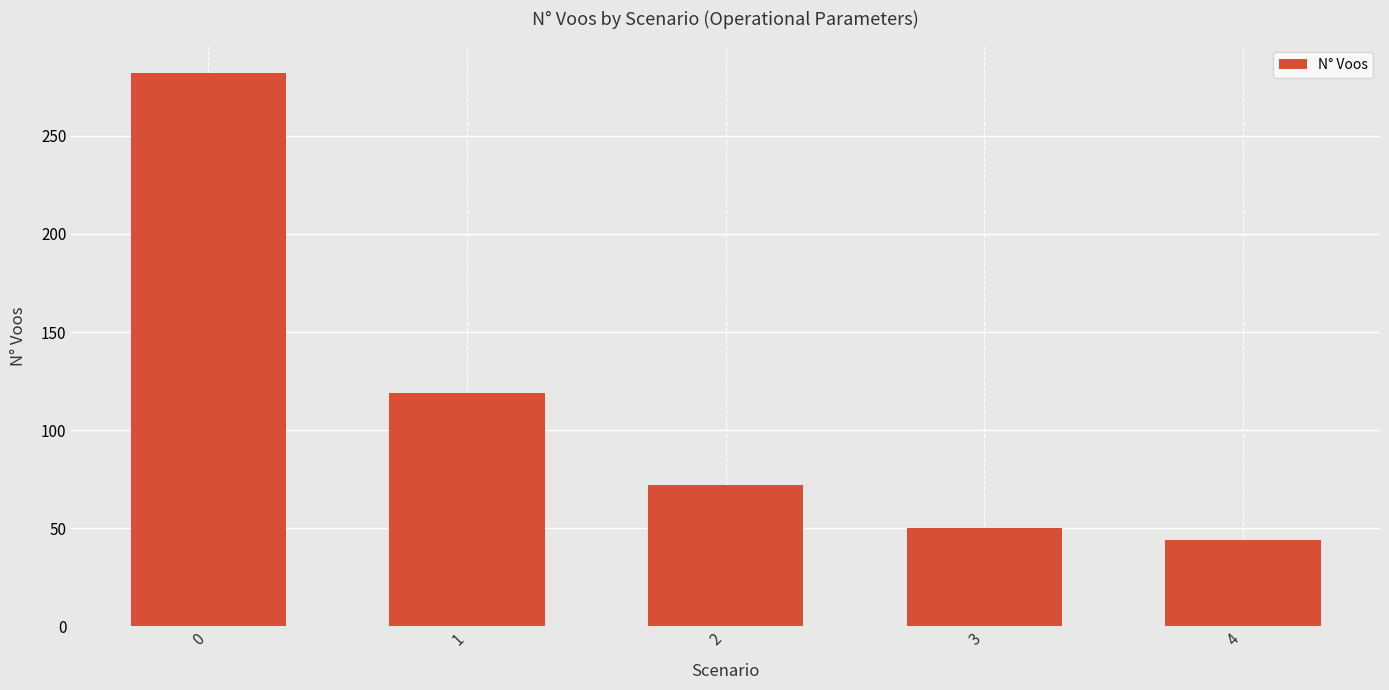

How many distinct data groups are displayed?

1